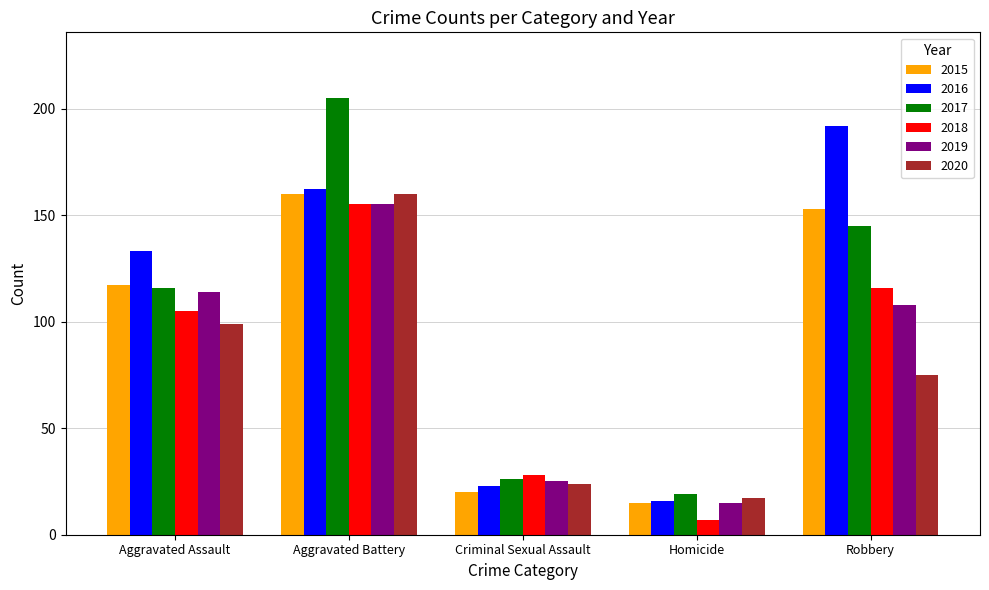

At which label does 2019 reach its minimum?

Homicide